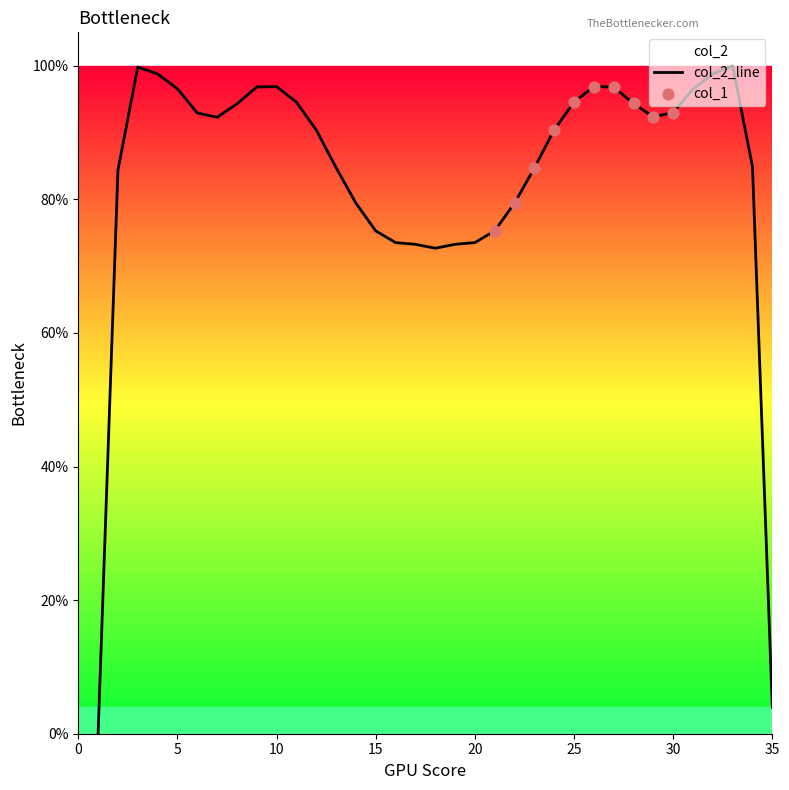

What is the change in value from 21 to 34?

+0.1